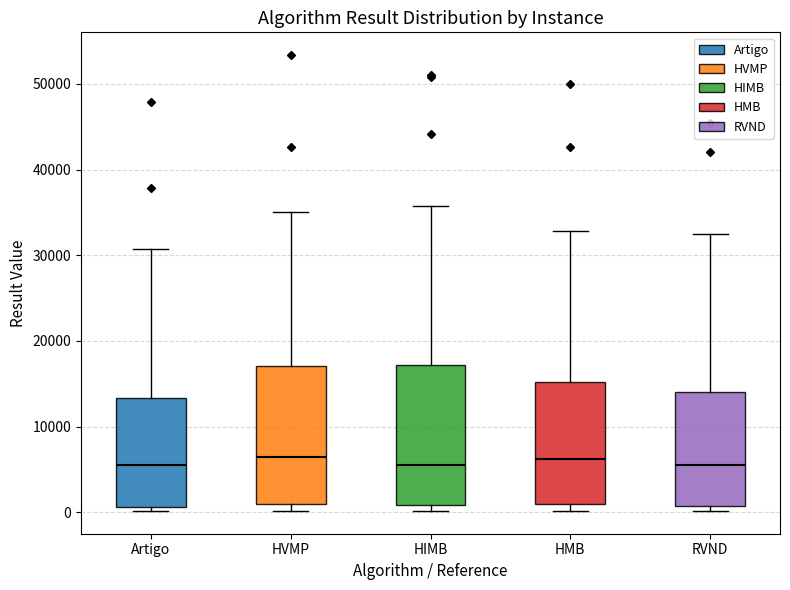

Reading left to right, transcribe this box plot: for each box, give where its median line is, the range the box spans, and where its two whiskers end, as read against the y-axis. The values are not printed on the chart, so give them approximately, as read against the axis.

Artigo: median 6000, box 1000 to 13000, whiskers 0 to 31000
HVMP: median 6000, box 1000 to 17000, whiskers 0 to 35000
HIMB: median 5000, box 1000 to 17000, whiskers 0 to 36000
HMB: median 6000, box 1000 to 15000, whiskers 0 to 33000
RVND: median 6000, box 1000 to 14000, whiskers 0 to 32000